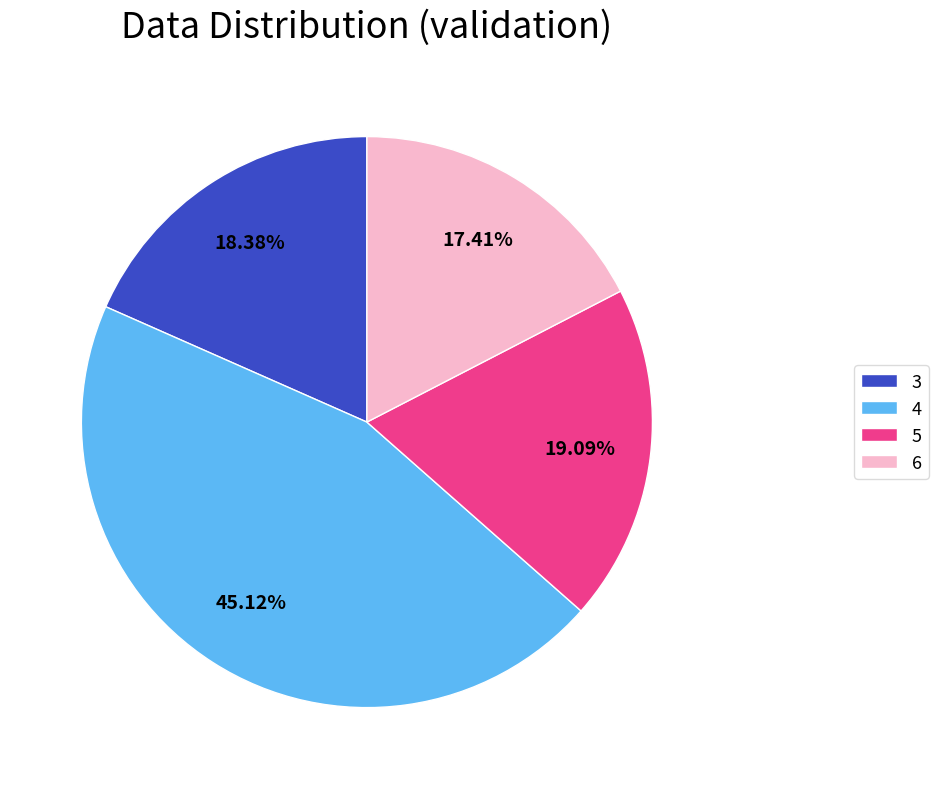

Rank the categories by value from highest to lowest.

4, 5, 3, 6